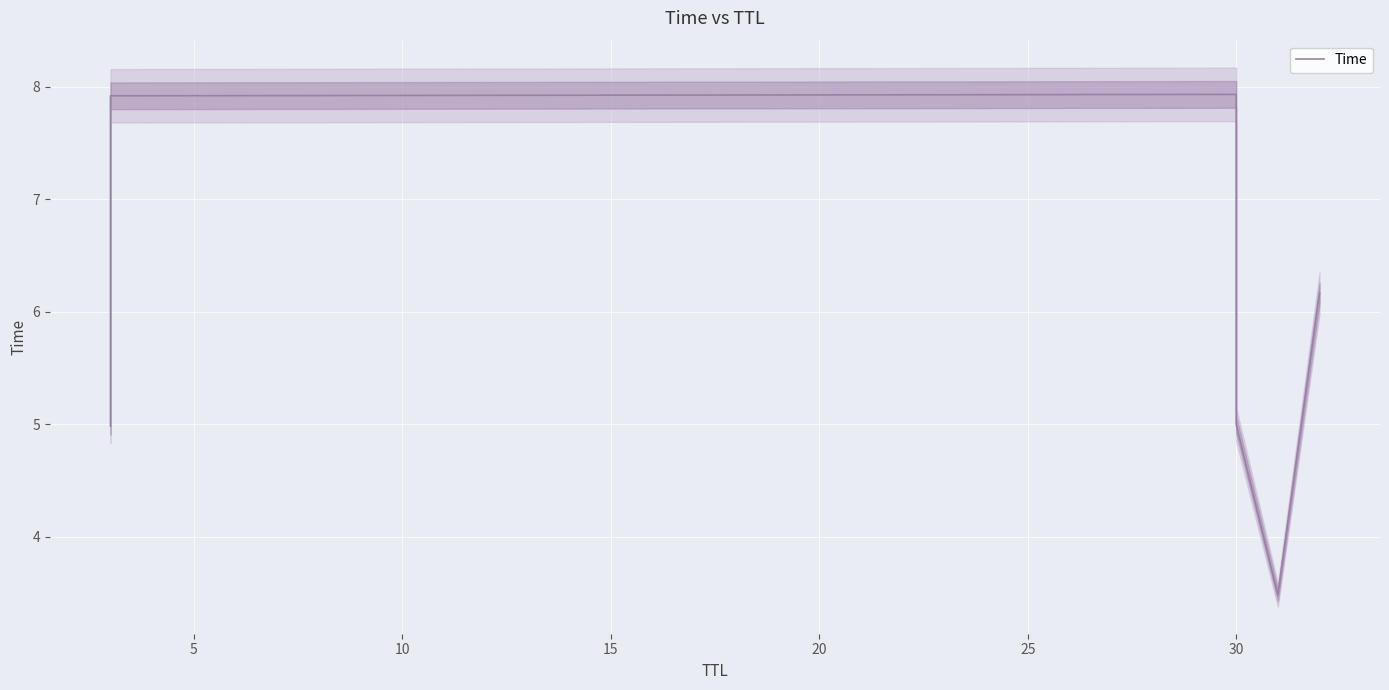

What is the difference between the maximum and minimum values?

4.5